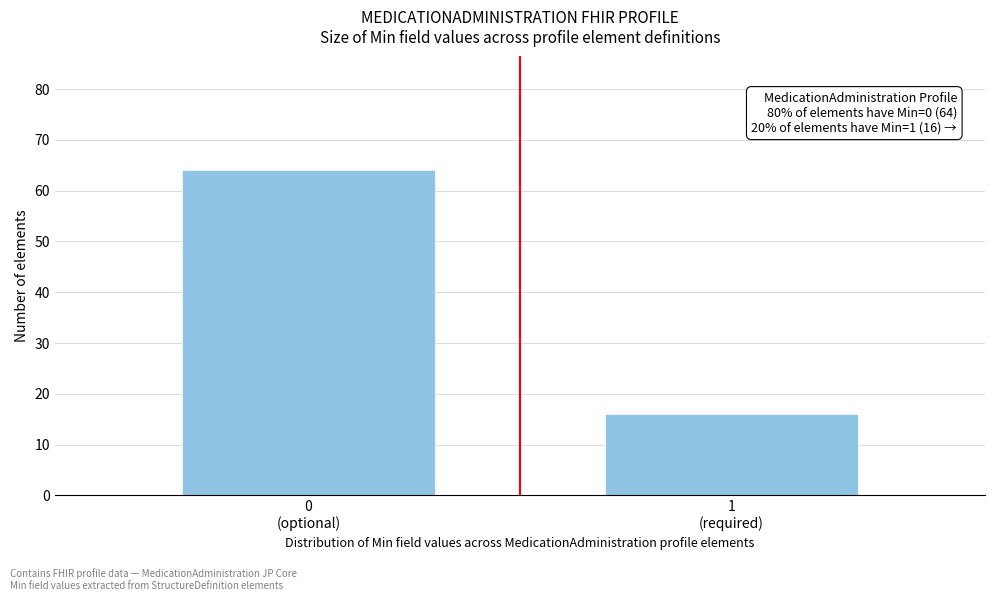

Reading left to right, list all the values displayed in this chart.

64	16